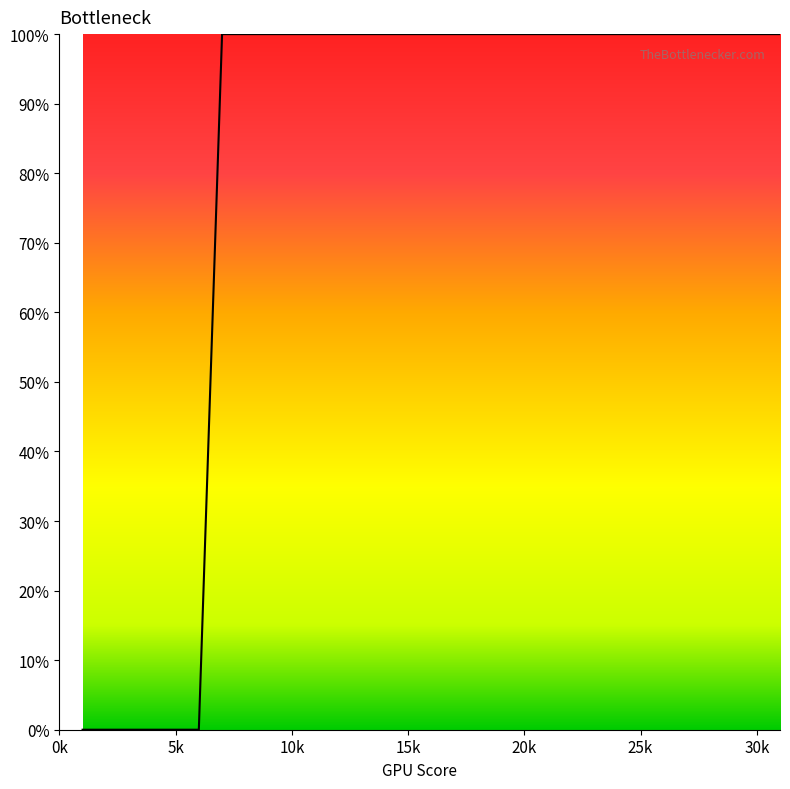

List the labels in order of value, smallest first.

1, 2, 3, 4, 5, 6, 7, 8, 9, 10, 11, 12, 13, 14, 15, 16, 17, 18, 19, 20, 21, 22, 23, 24, 25, 26, 27, 28, 29, 30, 31